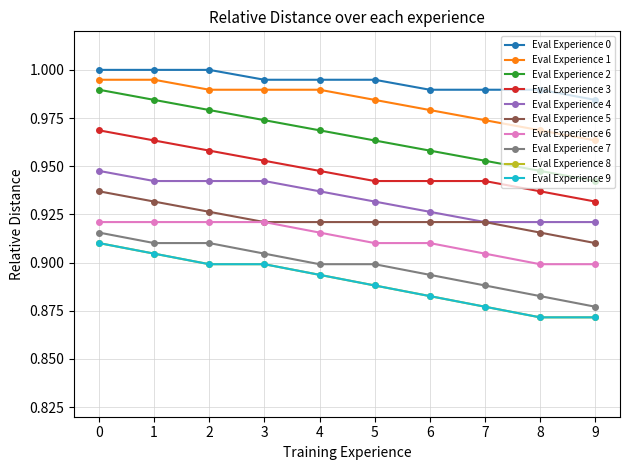

Does the chart have visible grid lines?

Yes